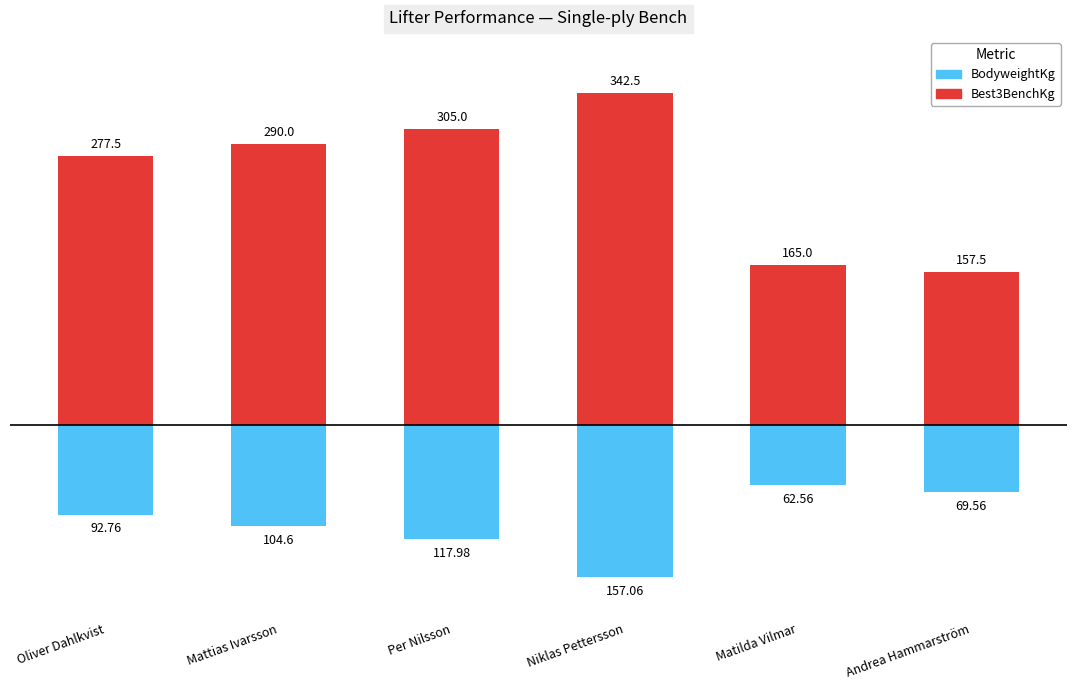

Which series has the largest total across all categories?

Best3BenchKg